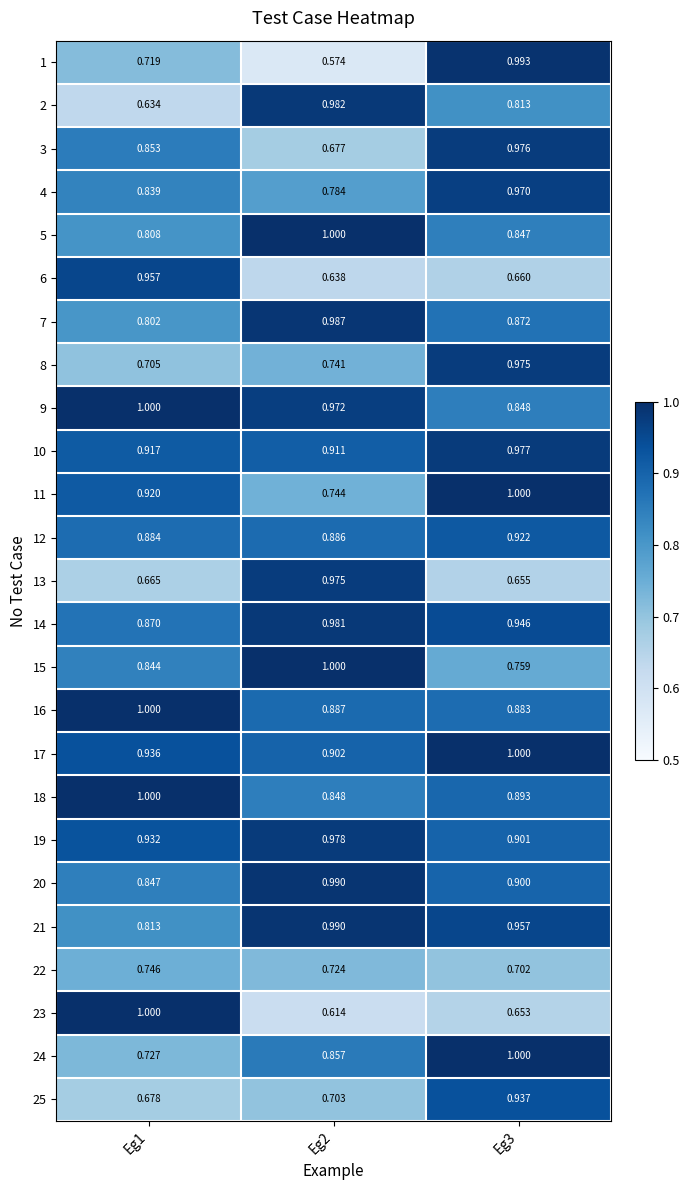

What is the maximum value shown in the chart?

1.0